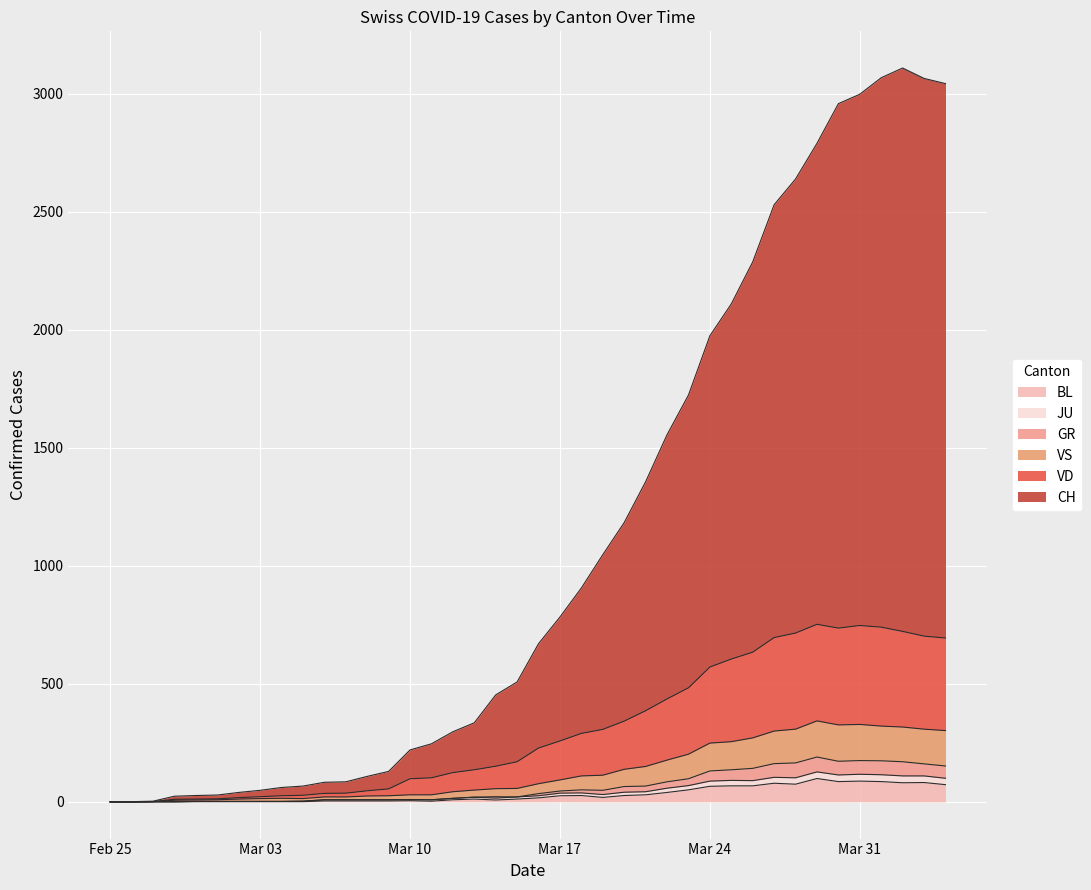

What is the highest value of the BL series?

99